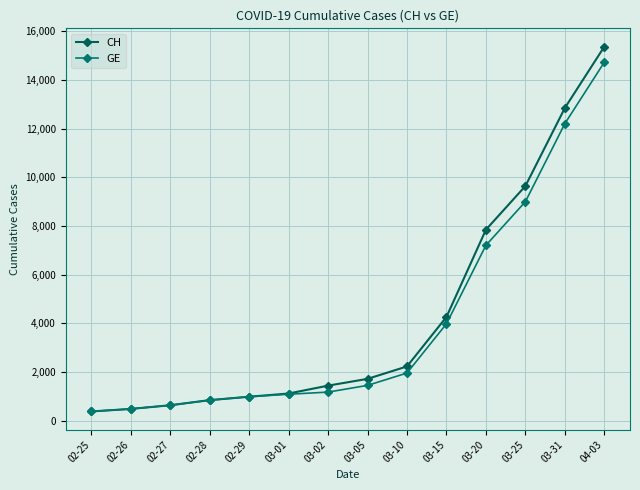

What are all the series names shown in the legend?

CH, GE